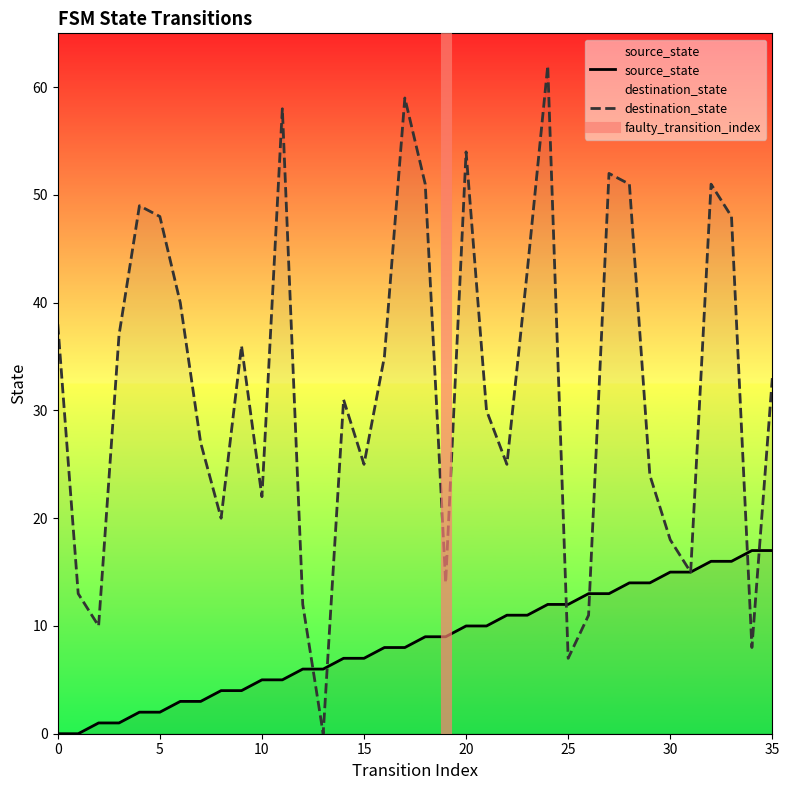

Rank the series by their average value, from lowest to highest.

source_state, destination_state